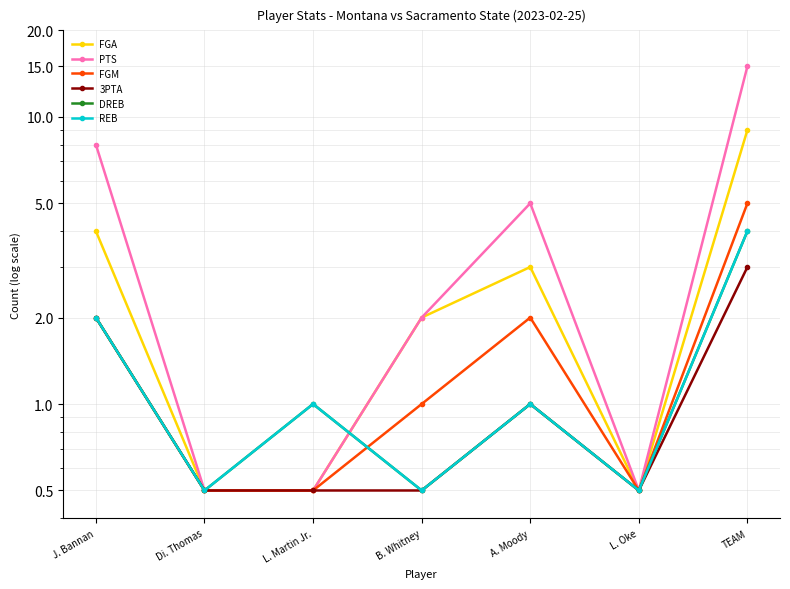

True or false: PTS and 3PTA cross at least once.

False